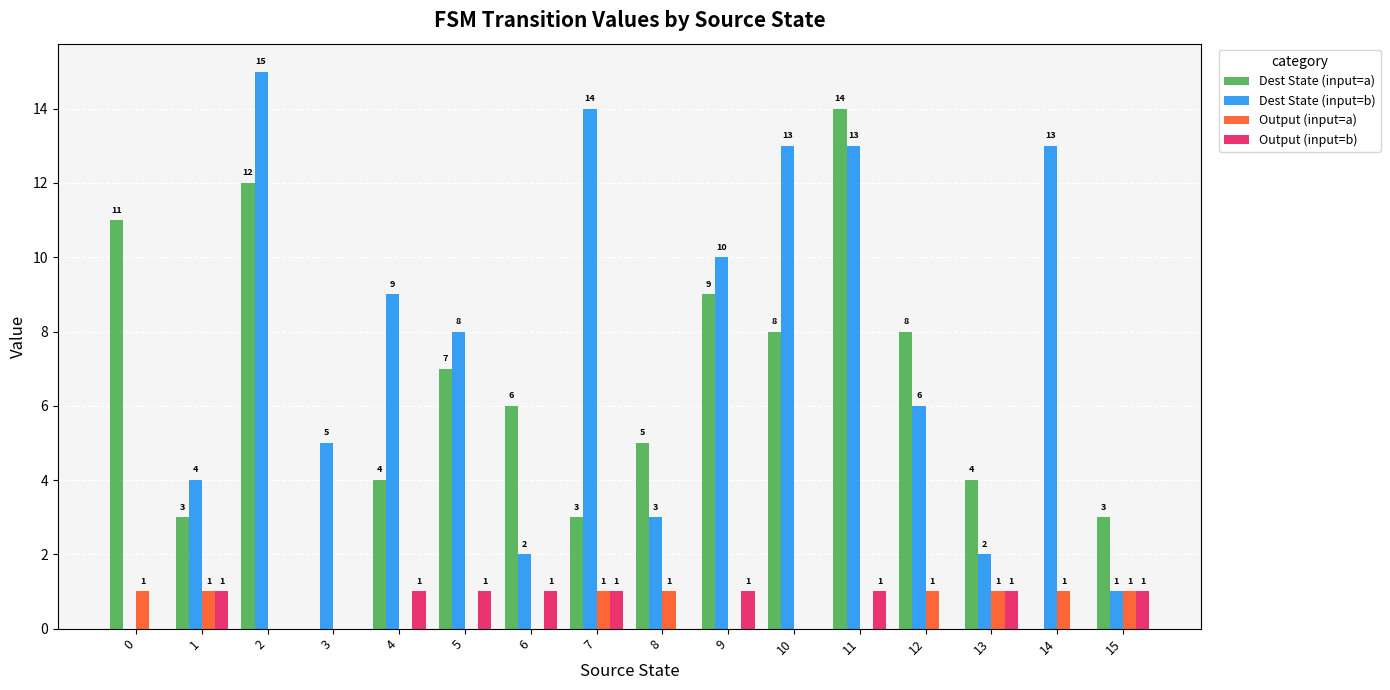

Reading right to left, list all the values displayed in this chart.

Dest State (input=a): 15=3	14=0	13=4	12=8	11=14	10=8	9=9	8=5	7=3	6=6	5=7	4=4	3=0	2=12	1=3	0=11
Dest State (input=b): 15=1	14=13	13=2	12=6	11=13	10=13	9=10	8=3	7=14	6=2	5=8	4=9	3=5	2=15	1=4	0=0
Output (input=a): 15=1	14=1	13=1	12=1	11=0	10=0	9=0	8=1	7=1	6=0	5=0	4=0	3=0	2=0	1=1	0=1
Output (input=b): 15=1	14=0	13=1	12=0	11=1	10=0	9=1	8=0	7=1	6=1	5=1	4=1	3=0	2=0	1=1	0=0